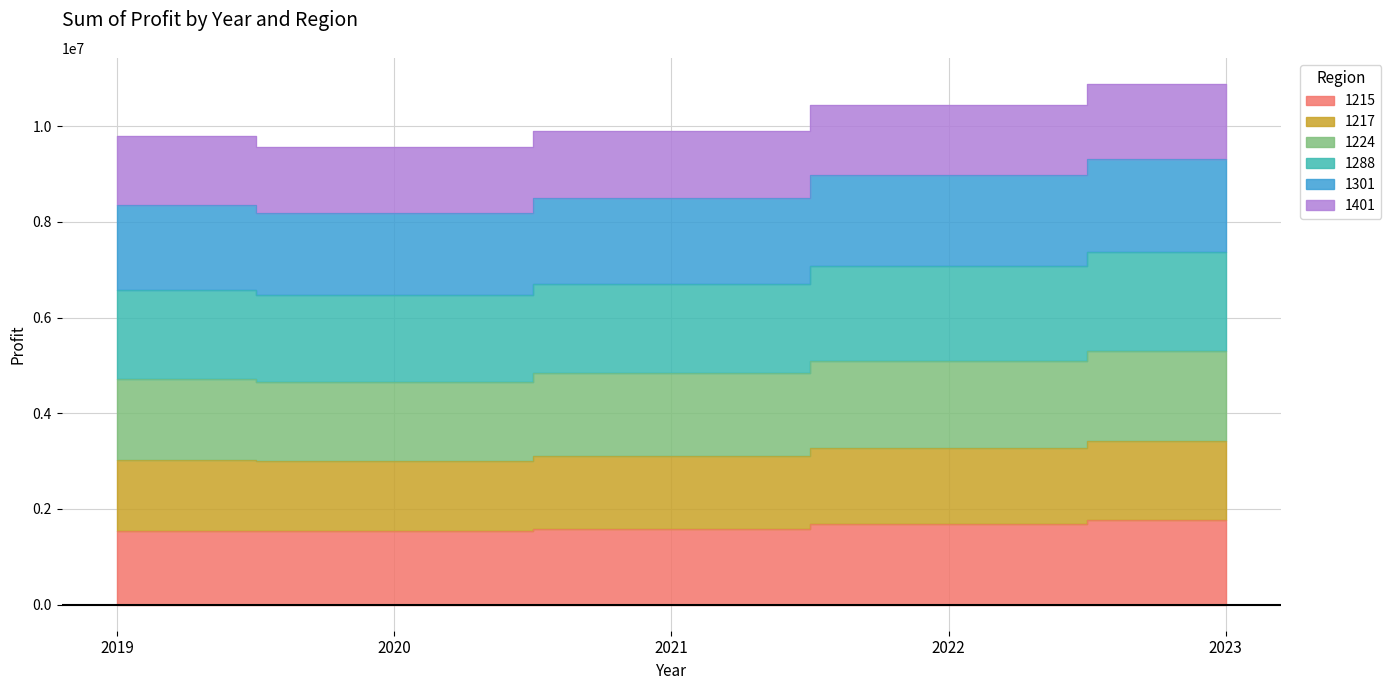

What is the difference between the 1215 values at 2021 and 2023?

169550.0